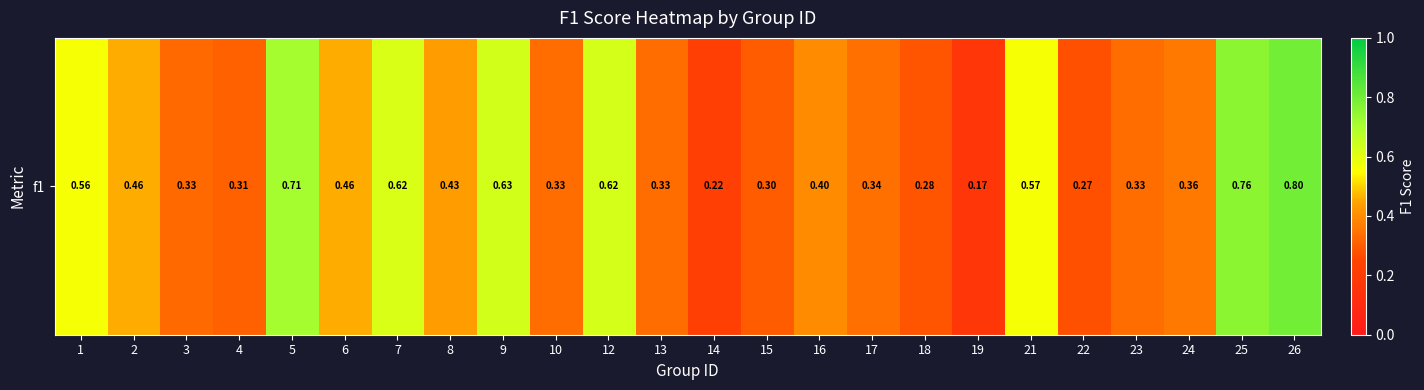

What is the difference between the values at 15 and 9?

0.3